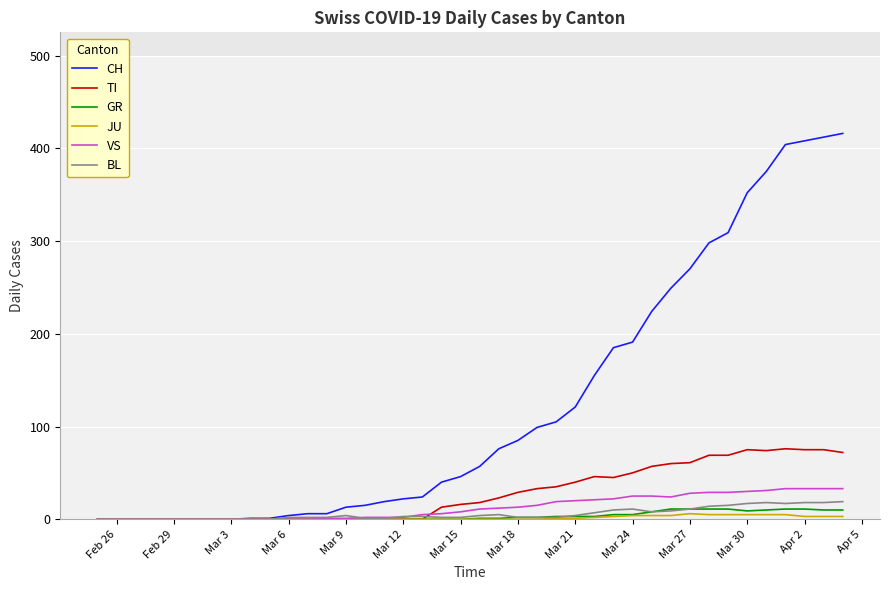

What is the greatest value displayed?

416